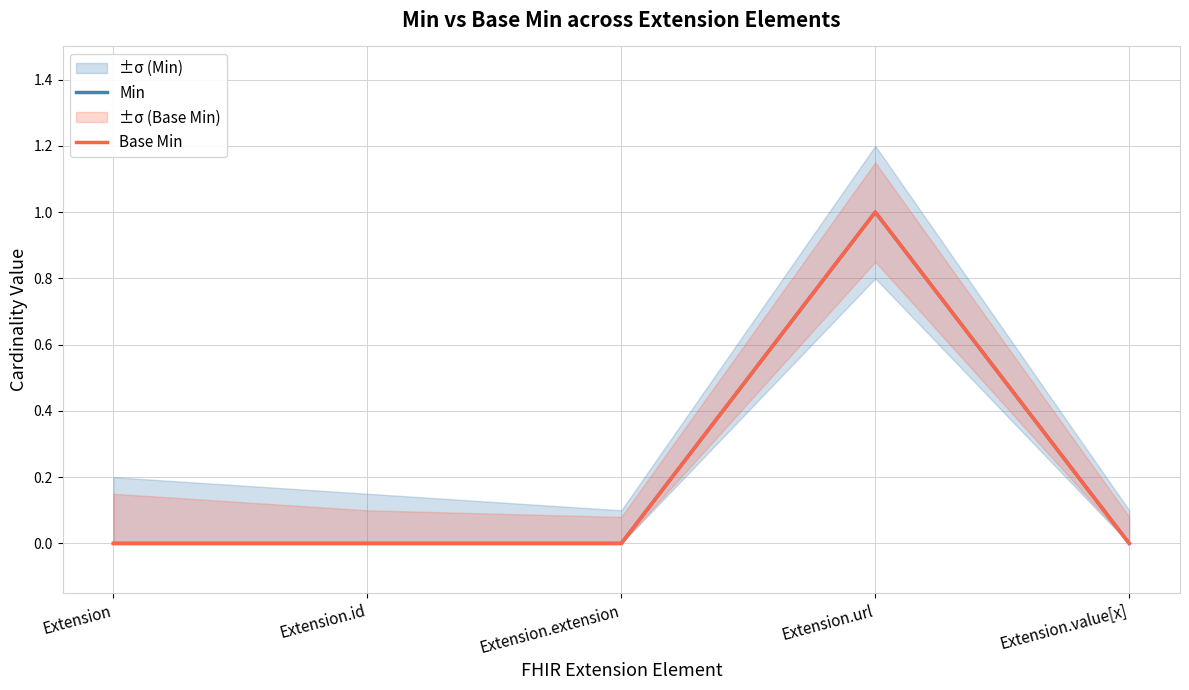

At Extension.extension, list the series in order from largest to smallest.

Min, Base Min